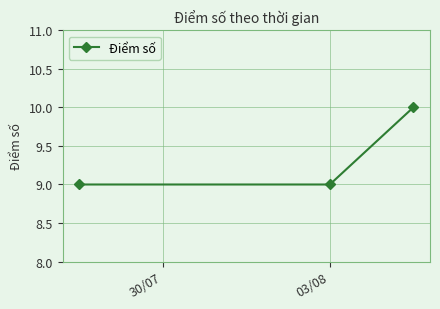

What is the value of the 1st point from the left?

9